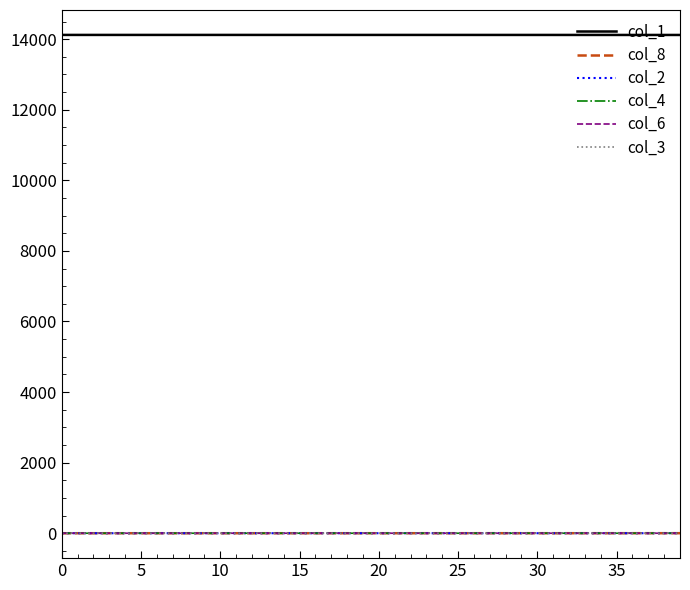

True or false: col_1 and col_3 intersect in this chart.

False